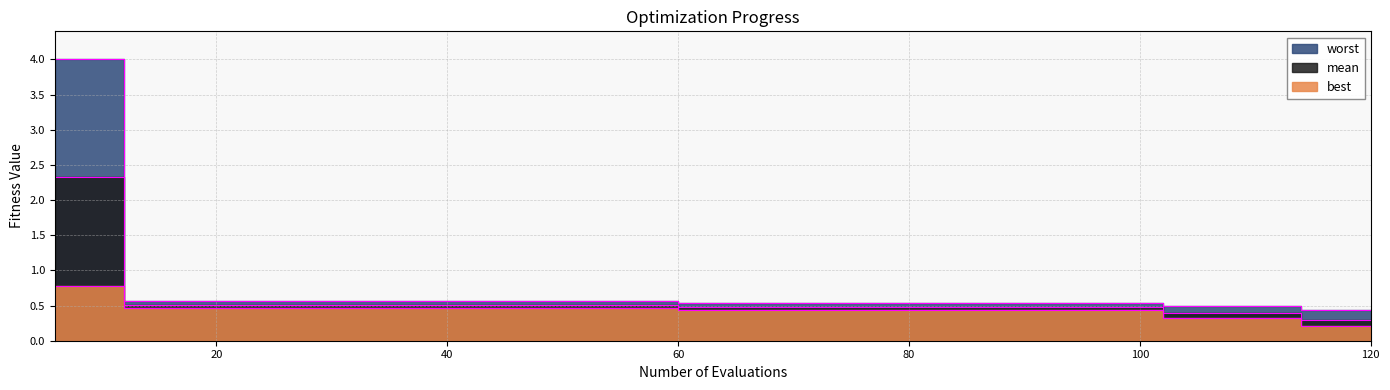

Which series has the largest total across all categories?

worst